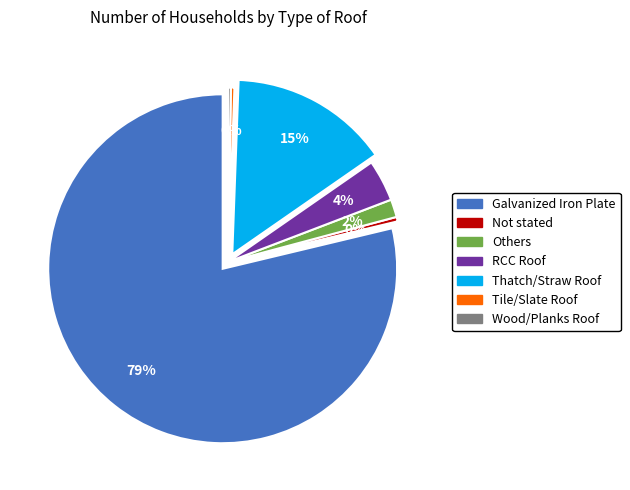

To the nearest percent, what is the average slice percentage?

14%